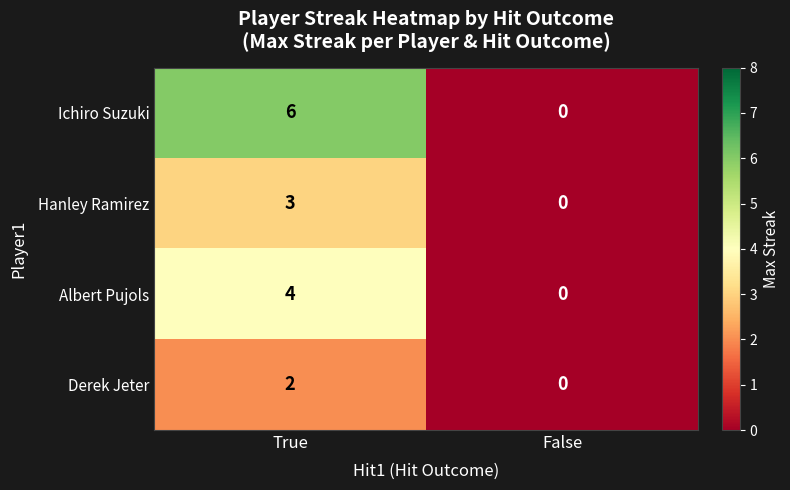

How many categories are shown in the chart?

2